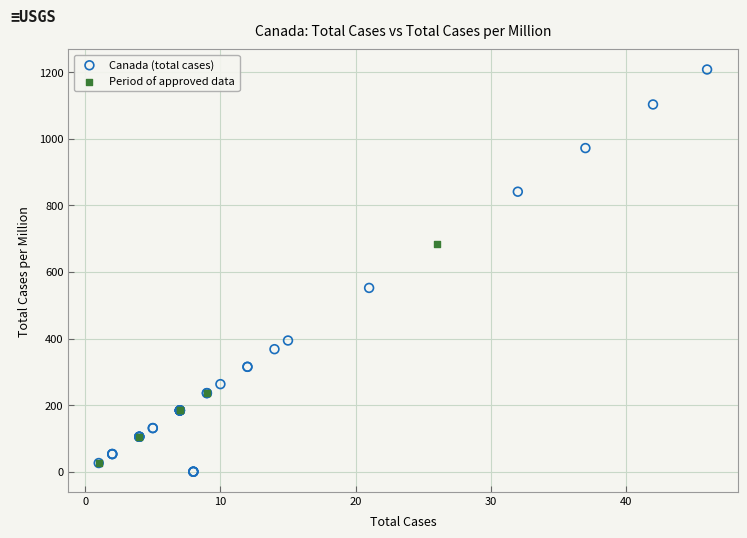

Which series has the widest spread of Y values?

Canada (total cases)